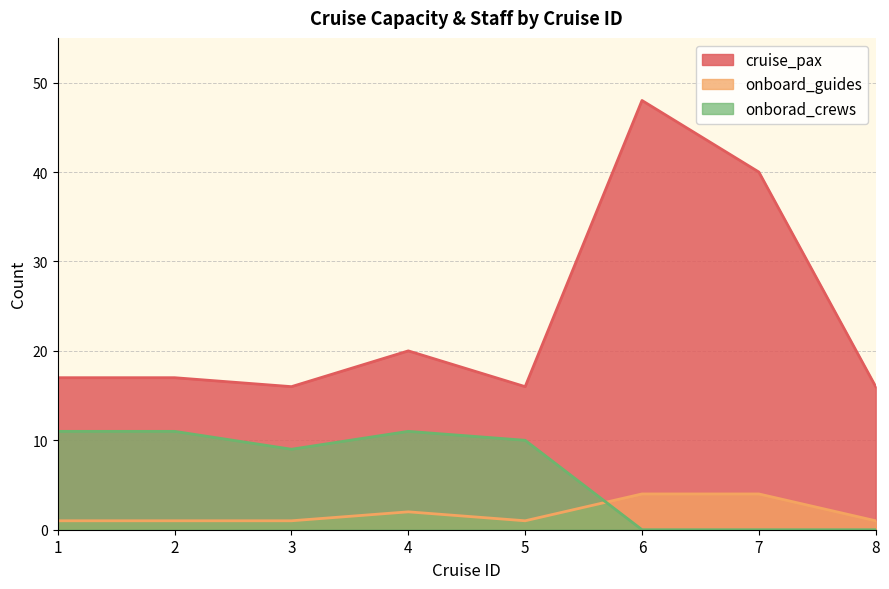

What is the average value of the onborad_crews series?

6